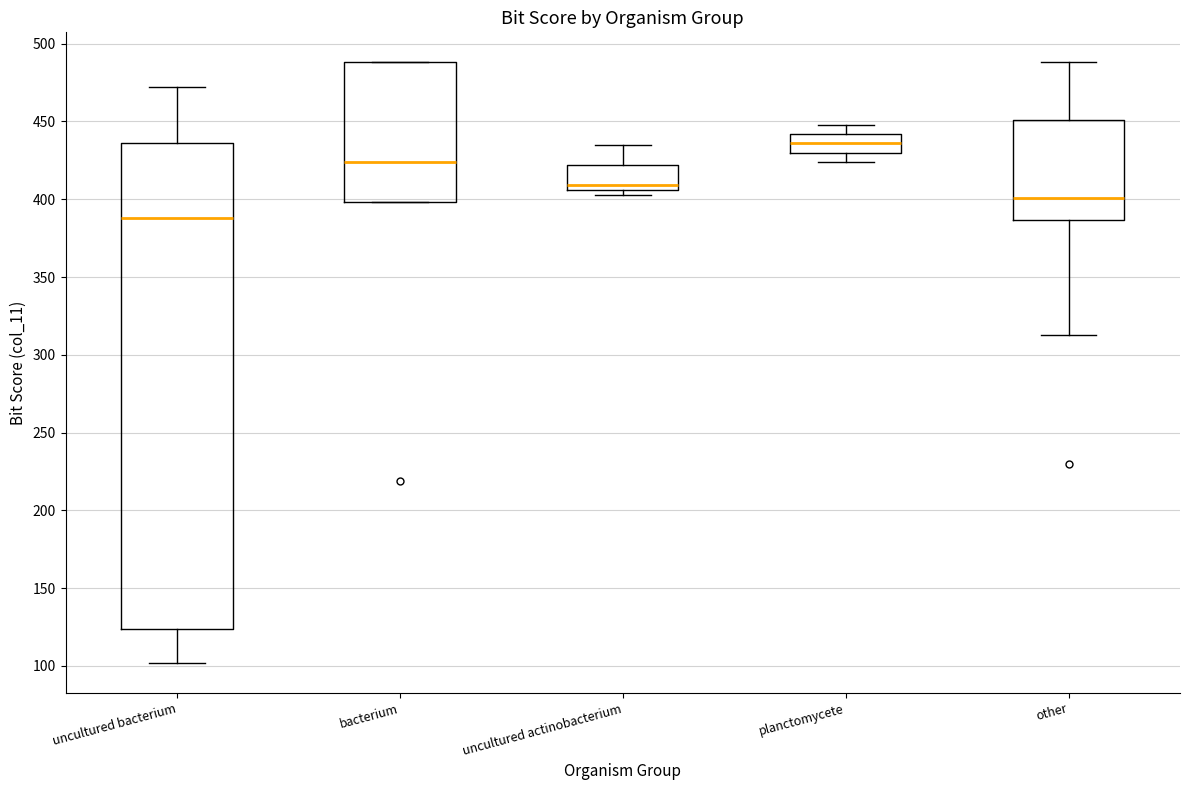

Which box is the tallest, from its lower edge to its upper edge?

uncultured bacterium